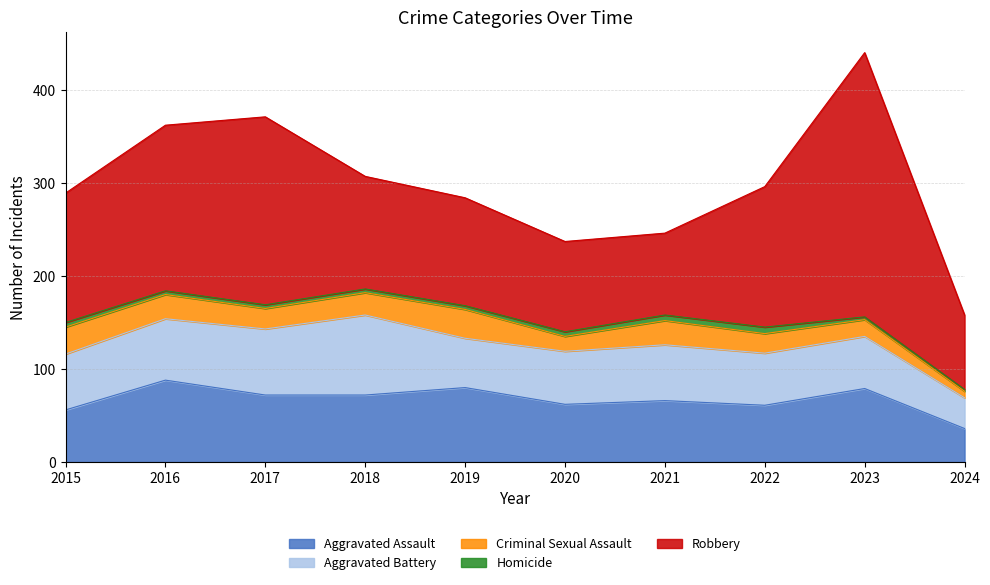

List the series in order of their peak value, lowest first.

Homicide, Criminal Sexual Assault, Aggravated Battery, Aggravated Assault, Robbery